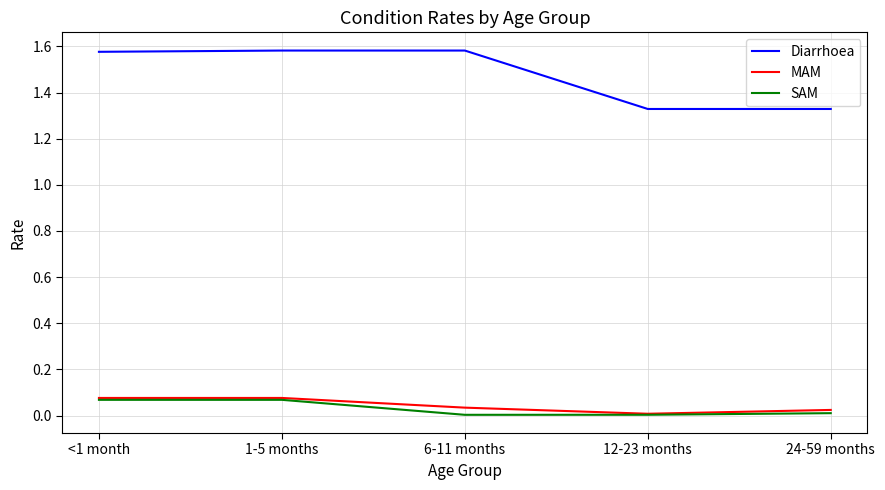

Where is MAM nearest to the value 0?

12-23 months